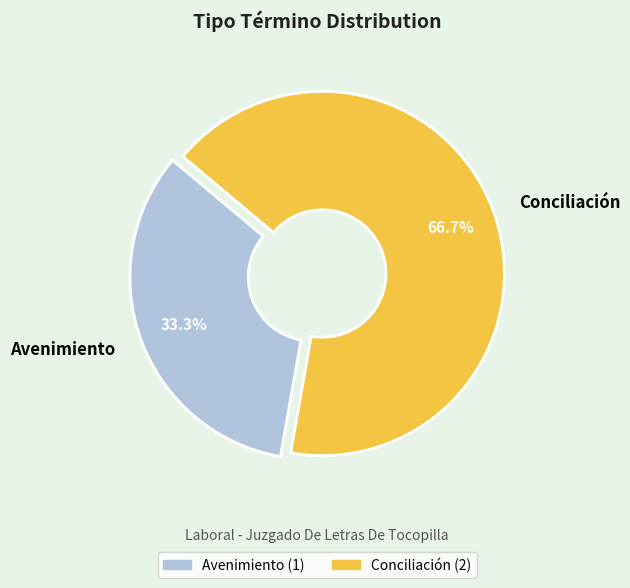

Combined, do Conciliación and Avenimiento account for over 50%?

Yes